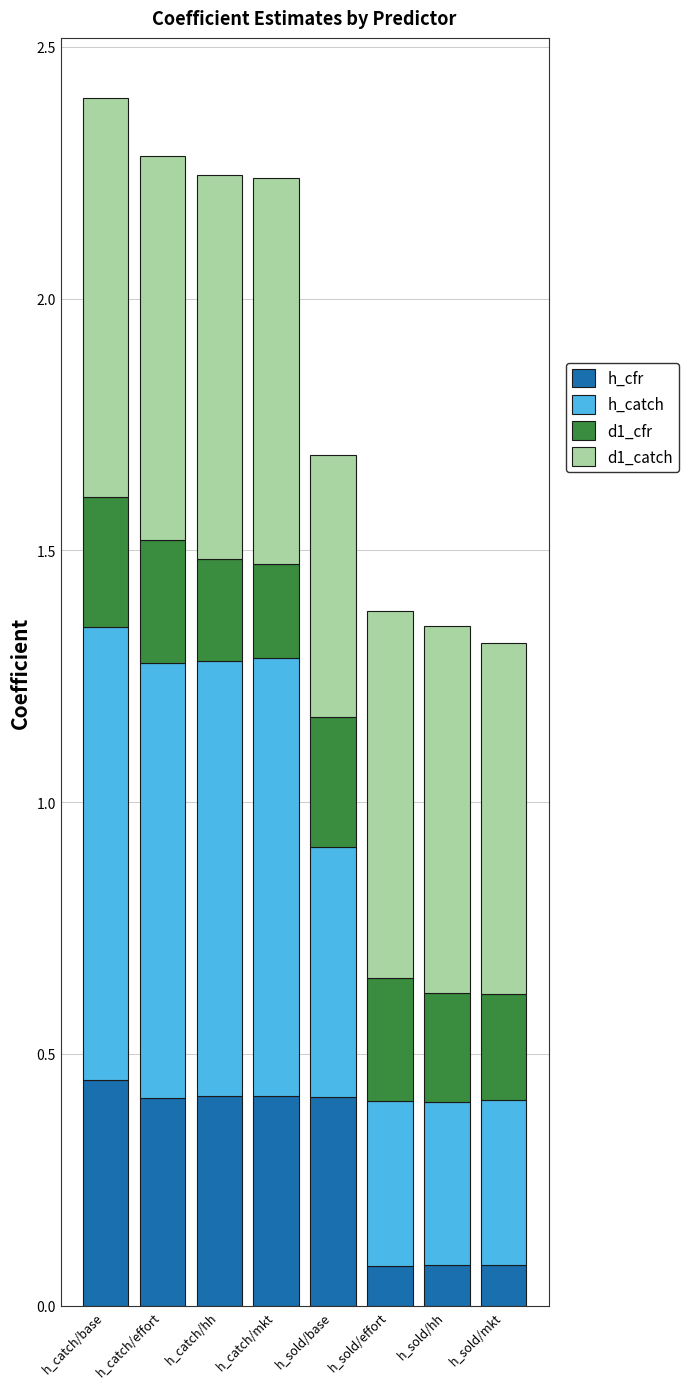

Is it true that h_cfr equals 0.1 at h_sold/mkt?

True